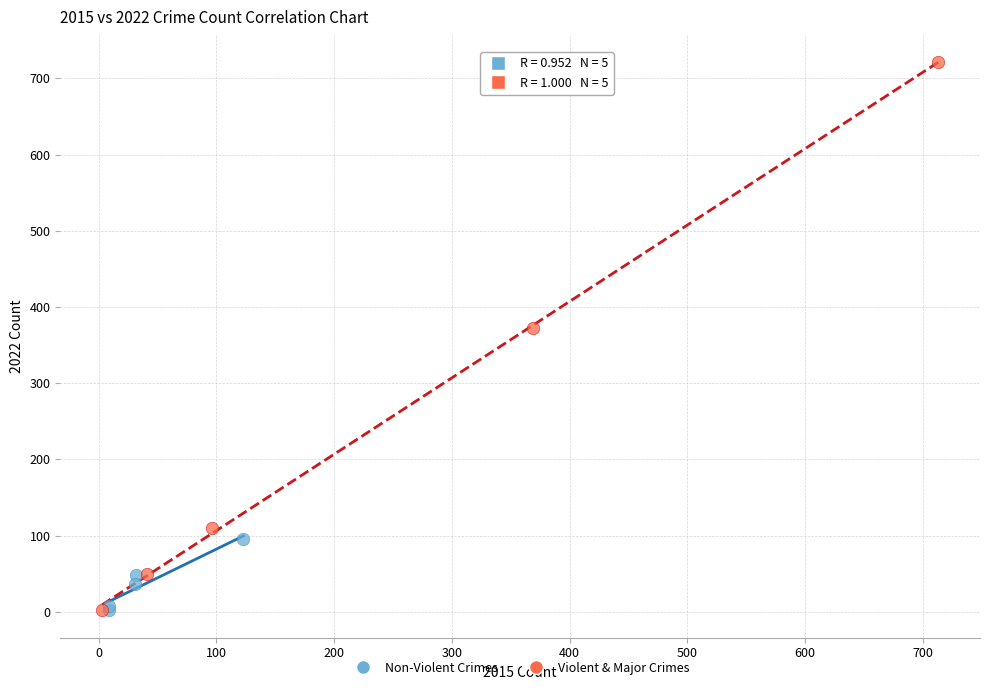

Which series has the widest spread of Y values?

Violent & Major Crimes